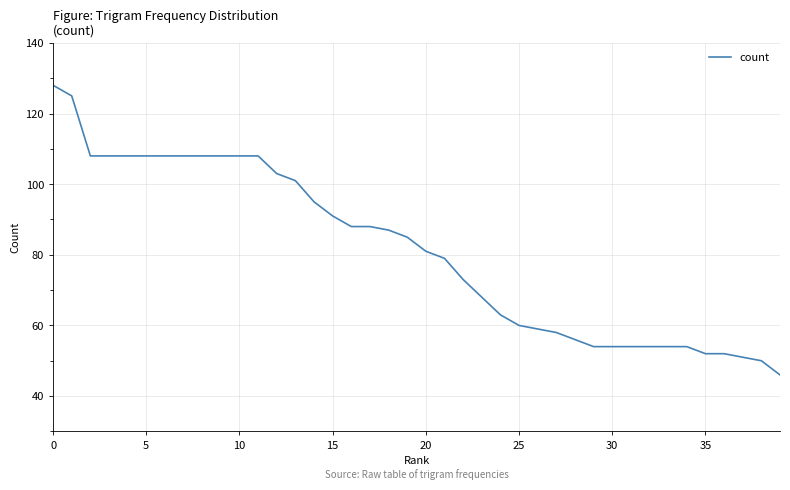

What is the smallest value displayed?

46